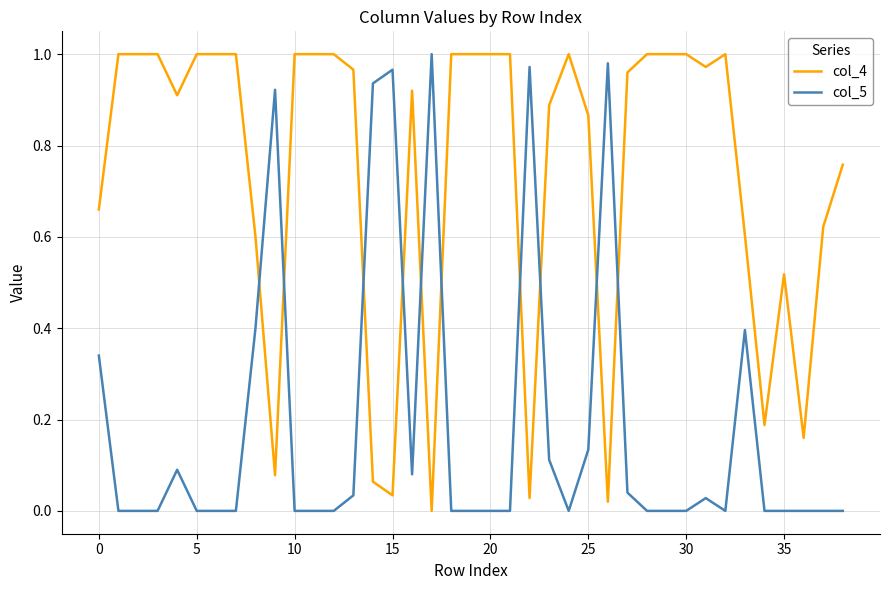

List the series in order of their overall mean, highest first.

col_4, col_5